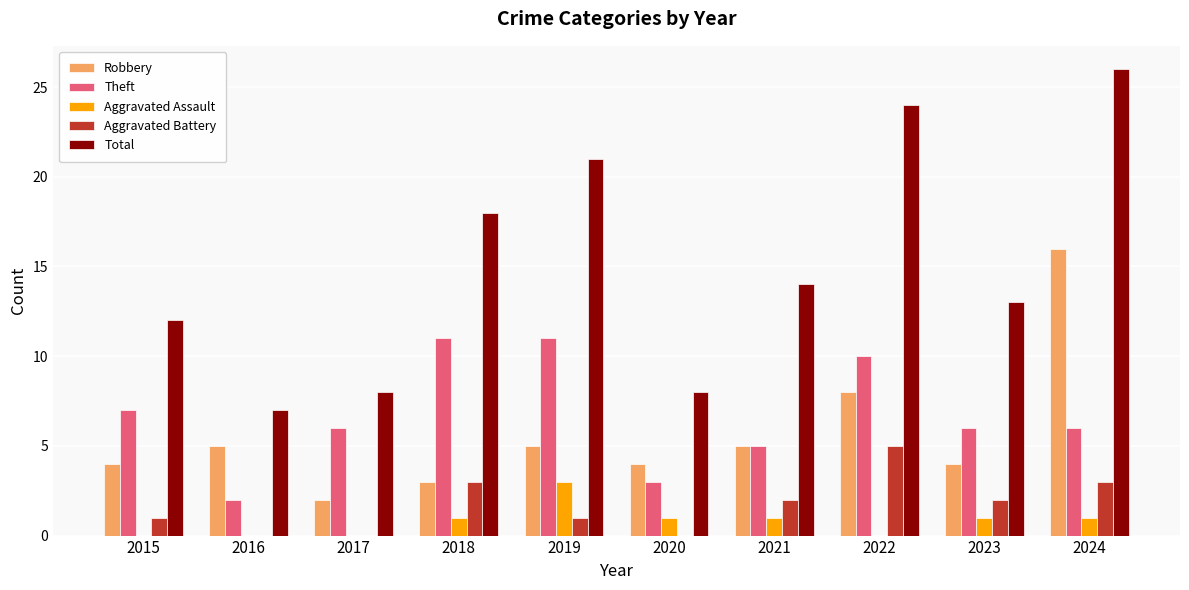

The Theft series shows 1 at 2021. True or false?

False